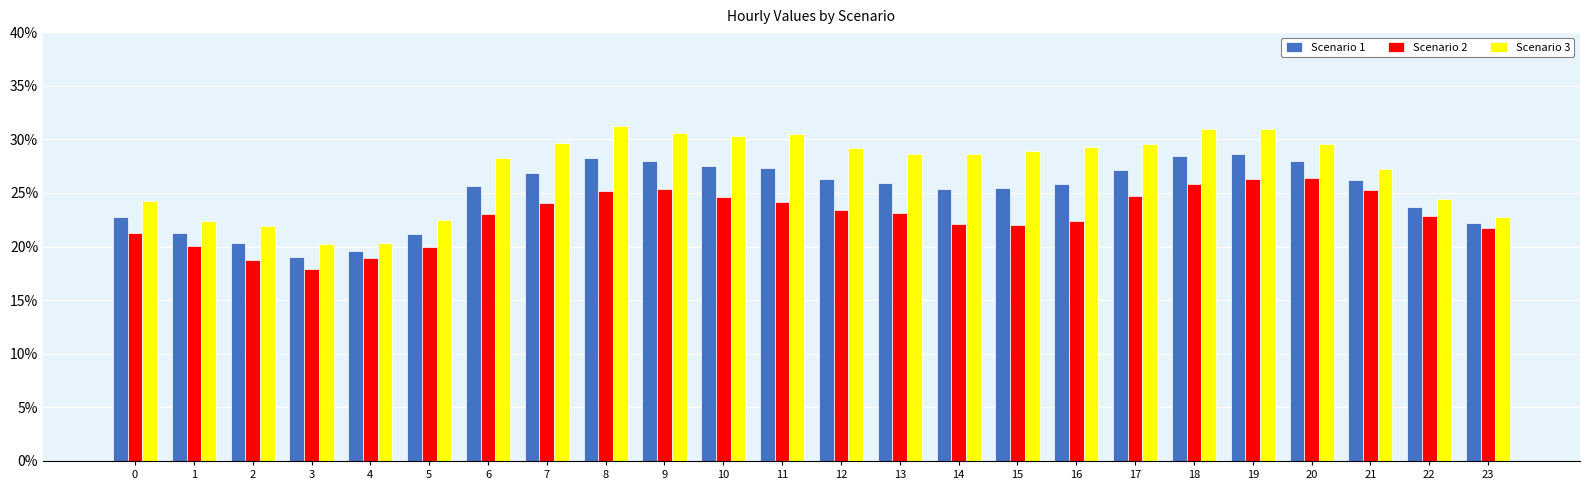

At which label does Scenario 2 reach its minimum?

3